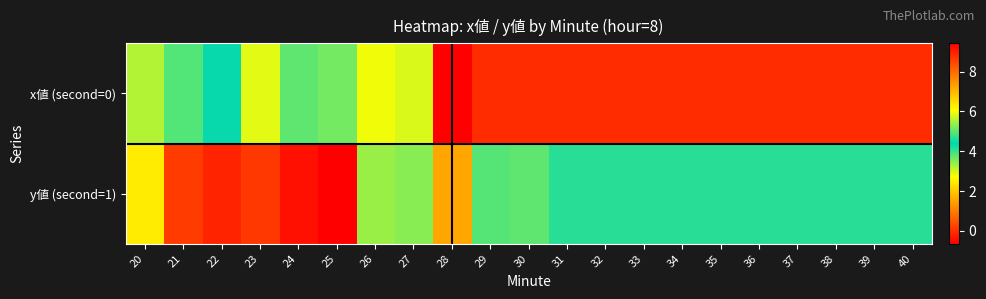

Reading left to right, list all the values displayed in this chart.

x値 (second=0): 20=3.2	21=3.9	22=4.3	23=2.9	24=3.8	25=3.6	26=2.8	27=3.0	28=-0.6	29=-0.0	30=-0.0	31=-0.0	32=-0.0	33=-0.0	34=-0.0	35=-0.0	36=-0.0	37=-0.0	38=-0.0	39=-0.0	40=-0.0
y値 (second=1): 20=6.3	21=8.6	22=8.9	23=8.7	24=9.2	25=9.4	26=5.4	27=3.5	28=7.2	29=3.8	30=5.0	31=4.6	32=4.6	33=4.6	34=4.6	35=4.6	36=4.6	37=4.6	38=4.6	39=4.6	40=4.6